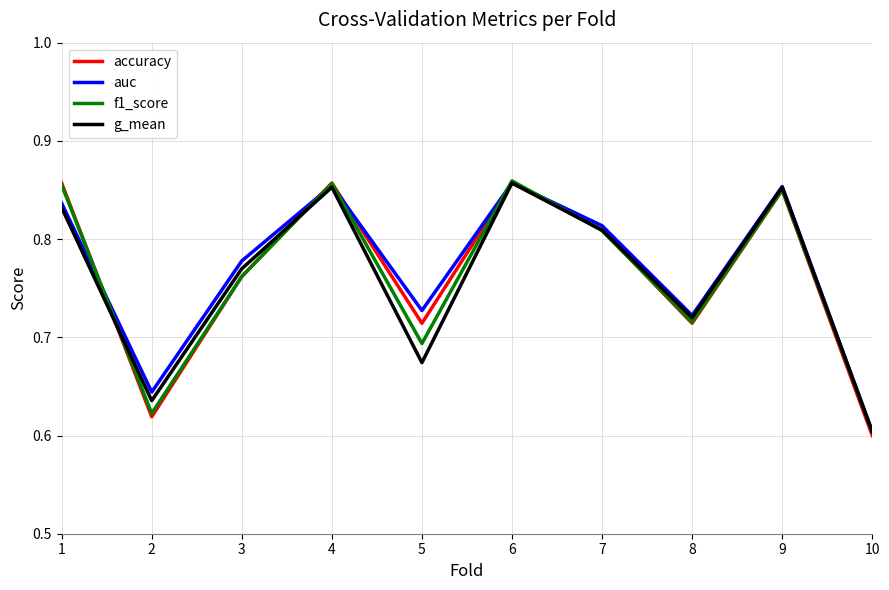

How many lines are shown in the chart?

4